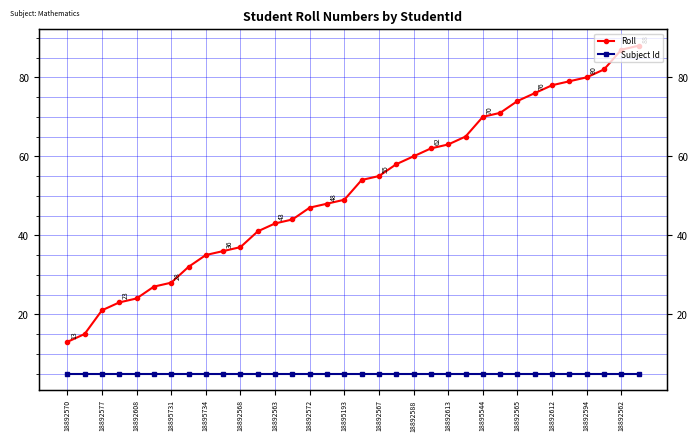

True or false: Roll and Subject Id cross at least once.

False